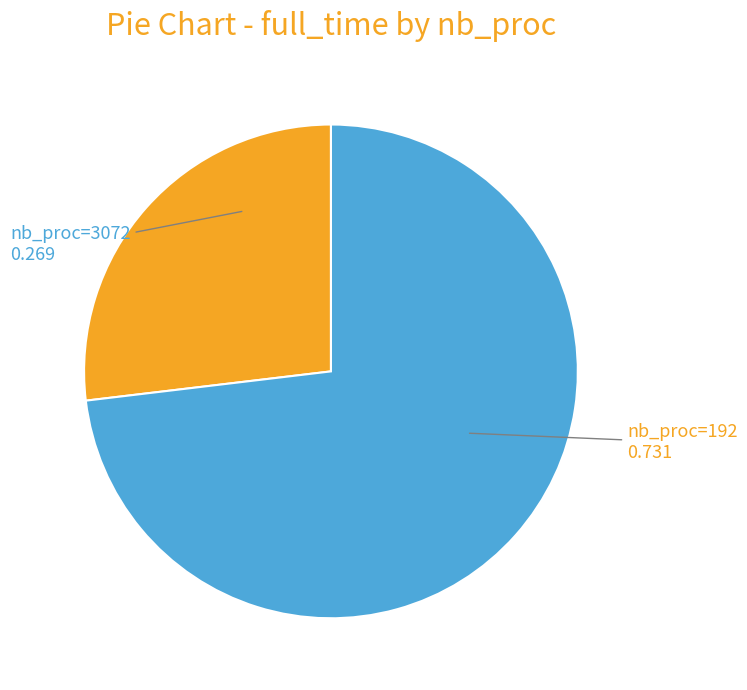

Is the sum of nb_proc=3072 and nb_proc=192 greater than half?

Yes